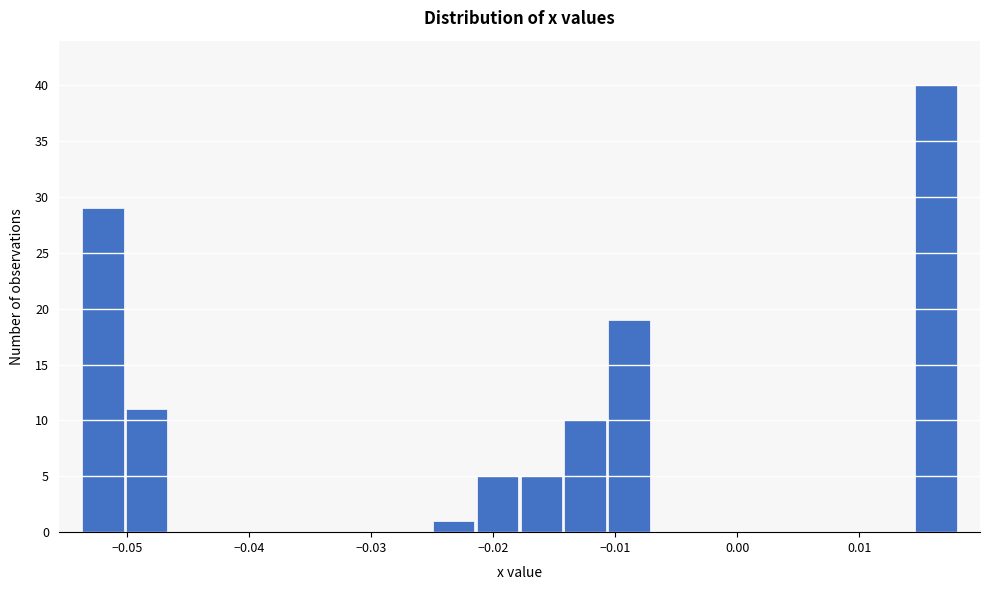

Around what value on the x-axis is the tallest bar? Give the approximate position of its centre, as read against the axis.

0.016